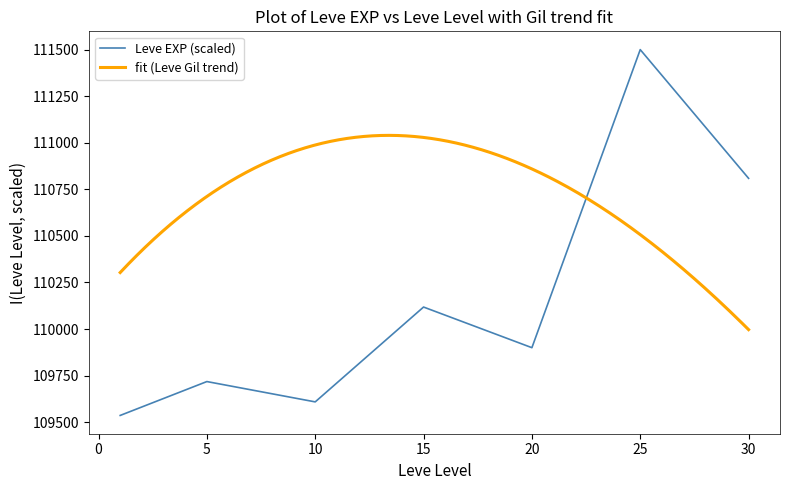

What is the value of the 5th point from the left?

109900.0